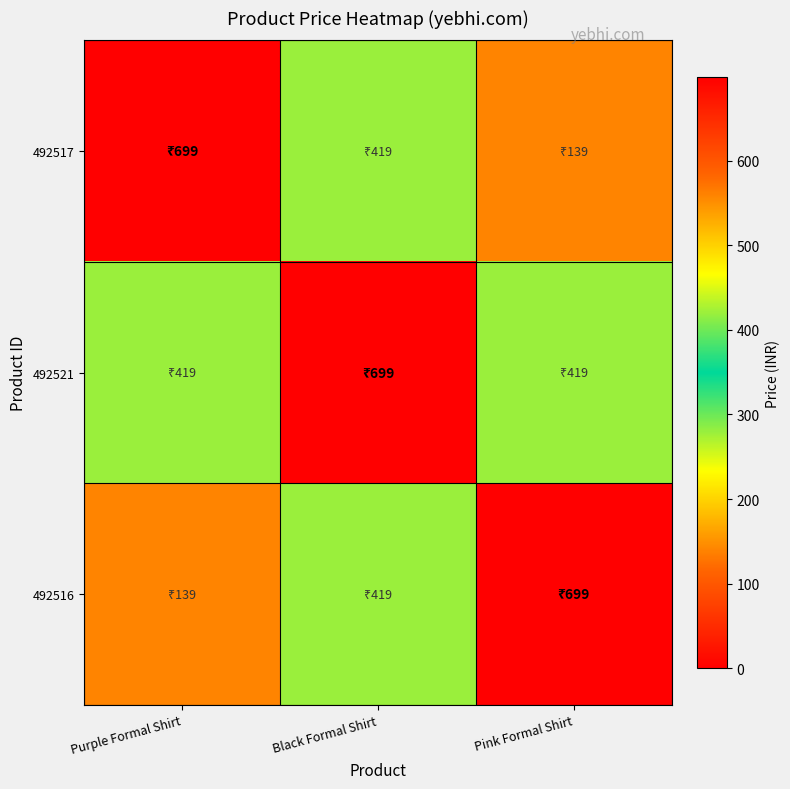

At which category does the chart reach its peak across all series?

Purple Formal Shirt